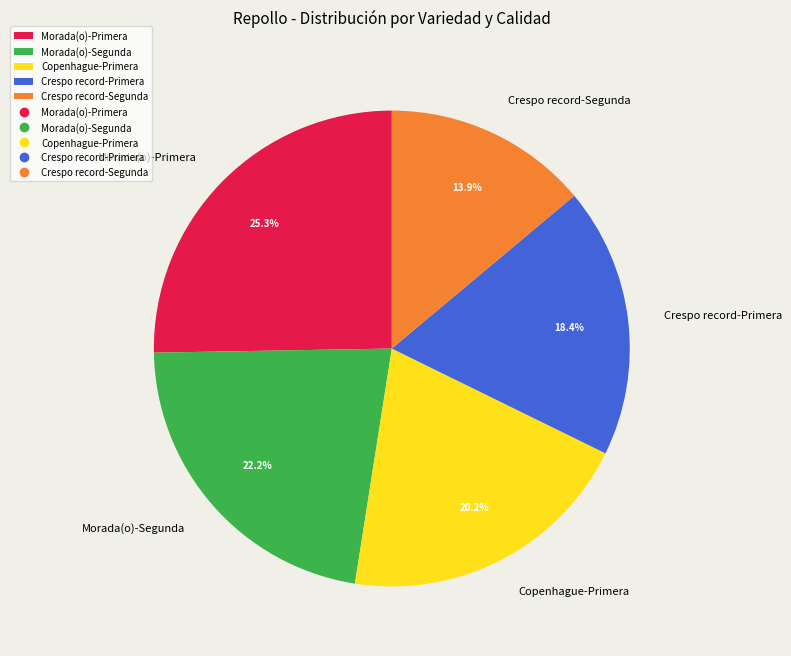

How many segments does this pie chart have?

5